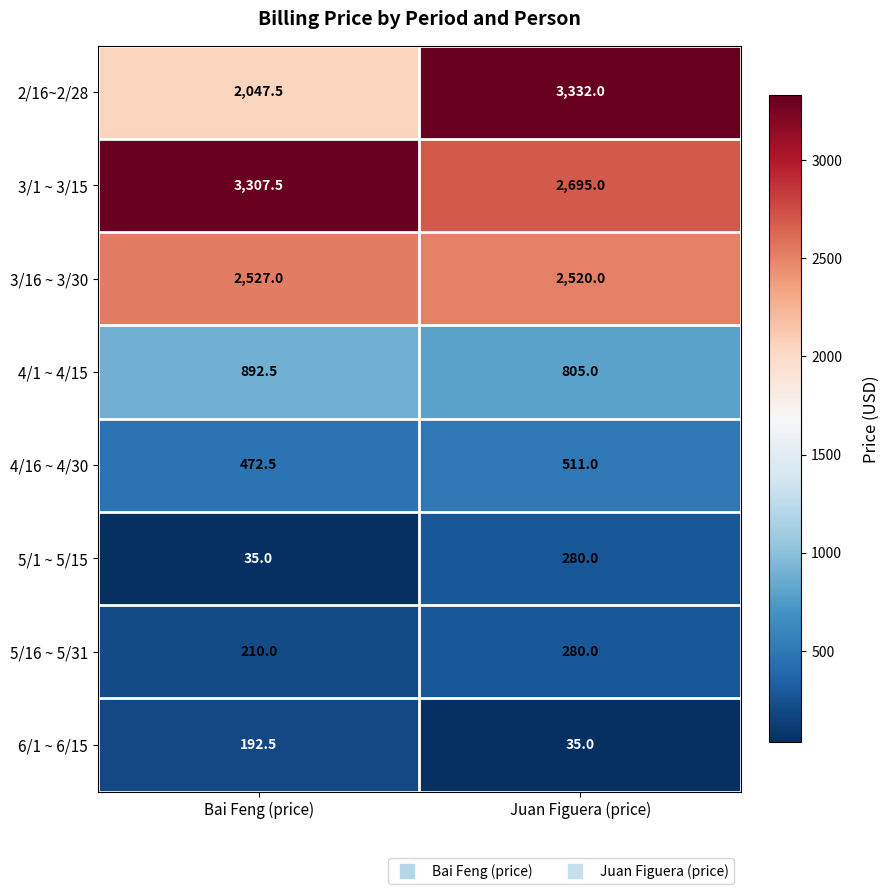

Between Bai Feng (price) and Juan Figuera (price), which series saw the biggest shift?

2/16~2/28